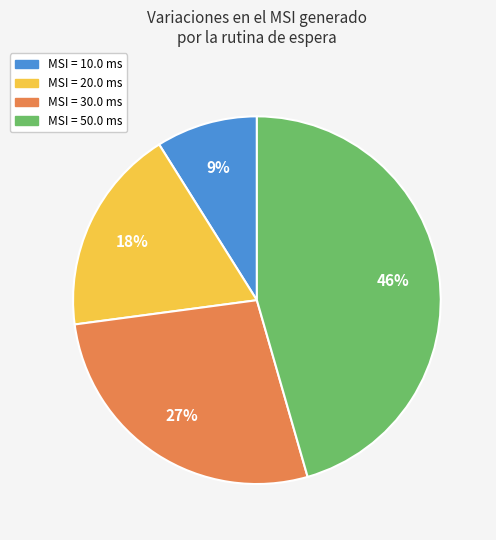

What is the smallest slice in the pie chart?

MSI = 10.0 ms